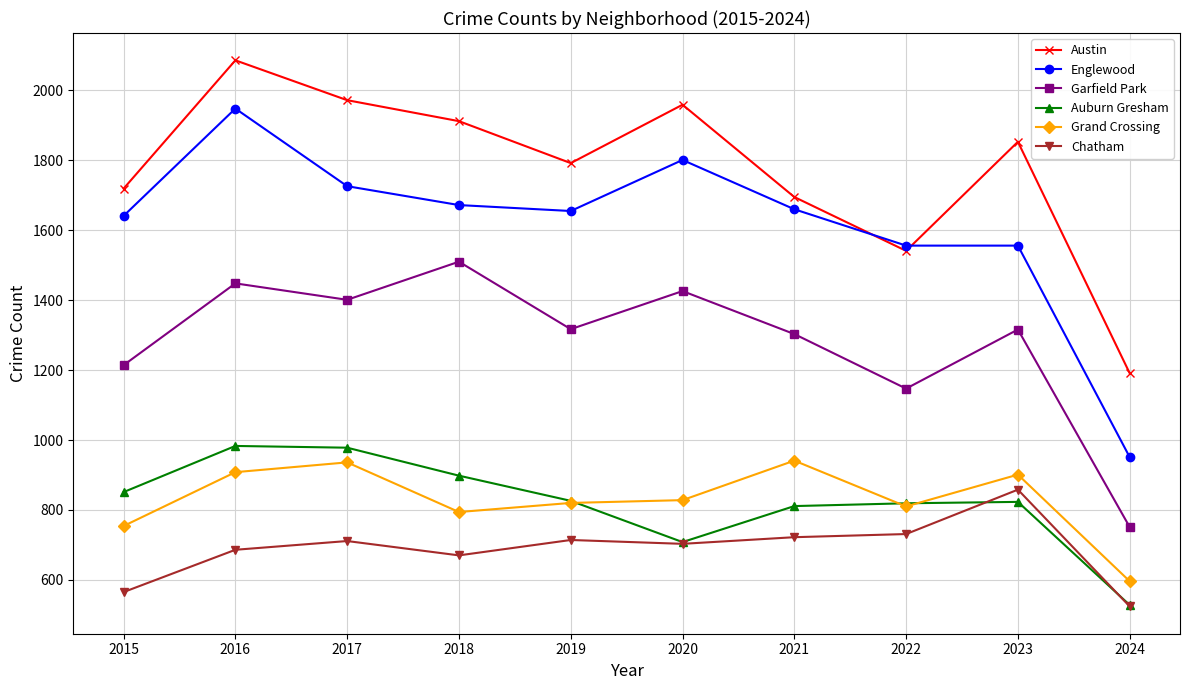

How many lines are shown in the chart?

6